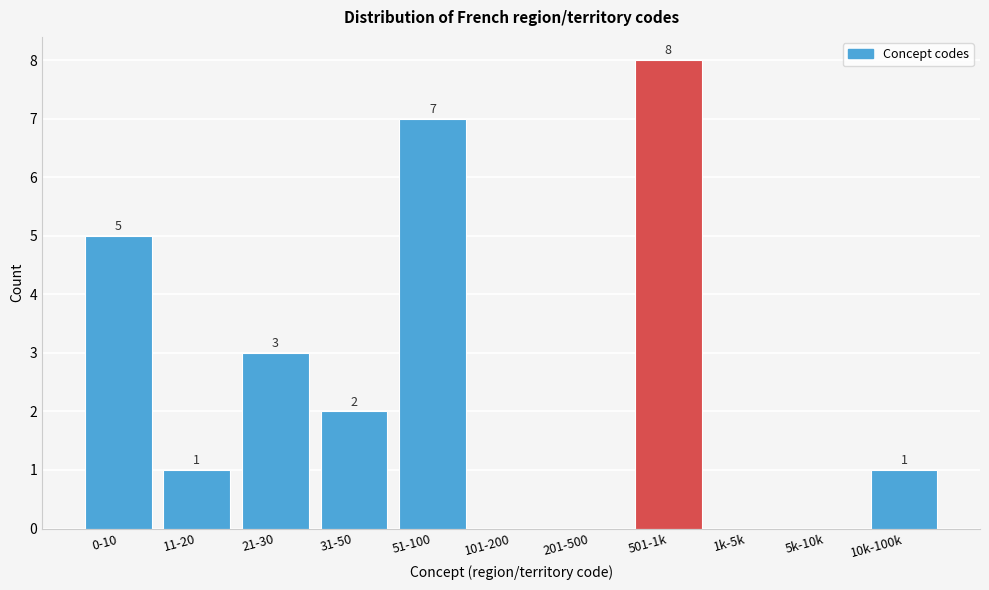

The value at 21-30 is 5. True or false?

False